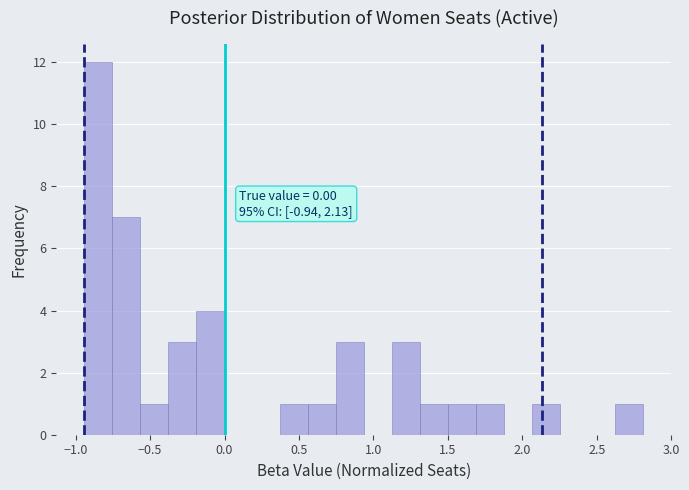

Around what value on the x-axis is the tallest bar? Give the approximate position of its centre, as read against the axis.

-0.85